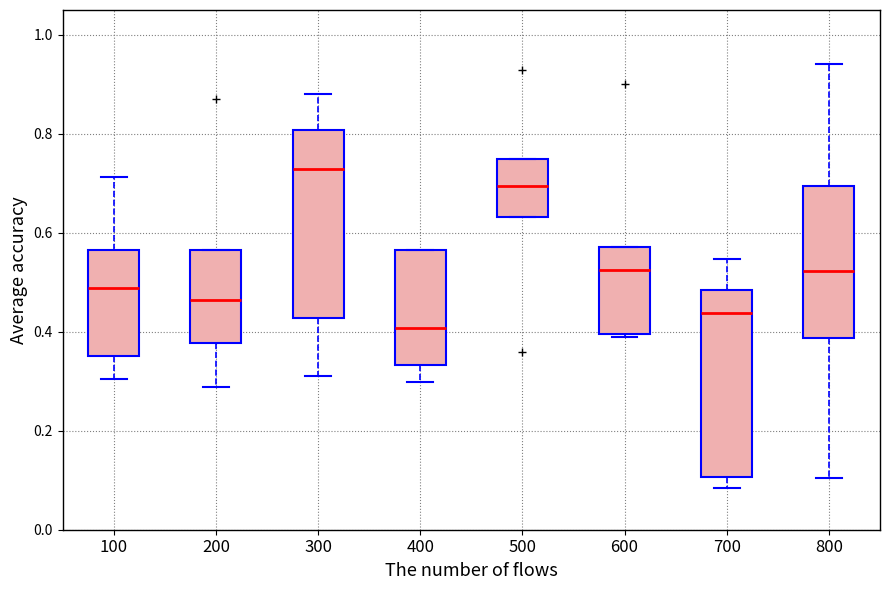

Reading left to right, read every box against the y-axis: the position of its median line, the range the box covers, and the ends of its whiskers. The values are not printed on the chart, so give them approximately, as read against the axis.

100: median 0.48, box 0.36 to 0.56, whiskers 0.30 to 0.72
200: median 0.46, box 0.38 to 0.56, whiskers 0.28 to 0.56
300: median 0.72, box 0.42 to 0.80, whiskers 0.32 to 0.88
400: median 0.40, box 0.34 to 0.56, whiskers 0.30 to 0.56
500: median 0.70, box 0.64 to 0.74, whiskers 0.64 to 0.74
600: median 0.52, box 0.40 to 0.58, whiskers 0.38 to 0.58
700: median 0.44, box 0.10 to 0.48, whiskers 0.08 to 0.54
800: median 0.52, box 0.38 to 0.70, whiskers 0.10 to 0.94